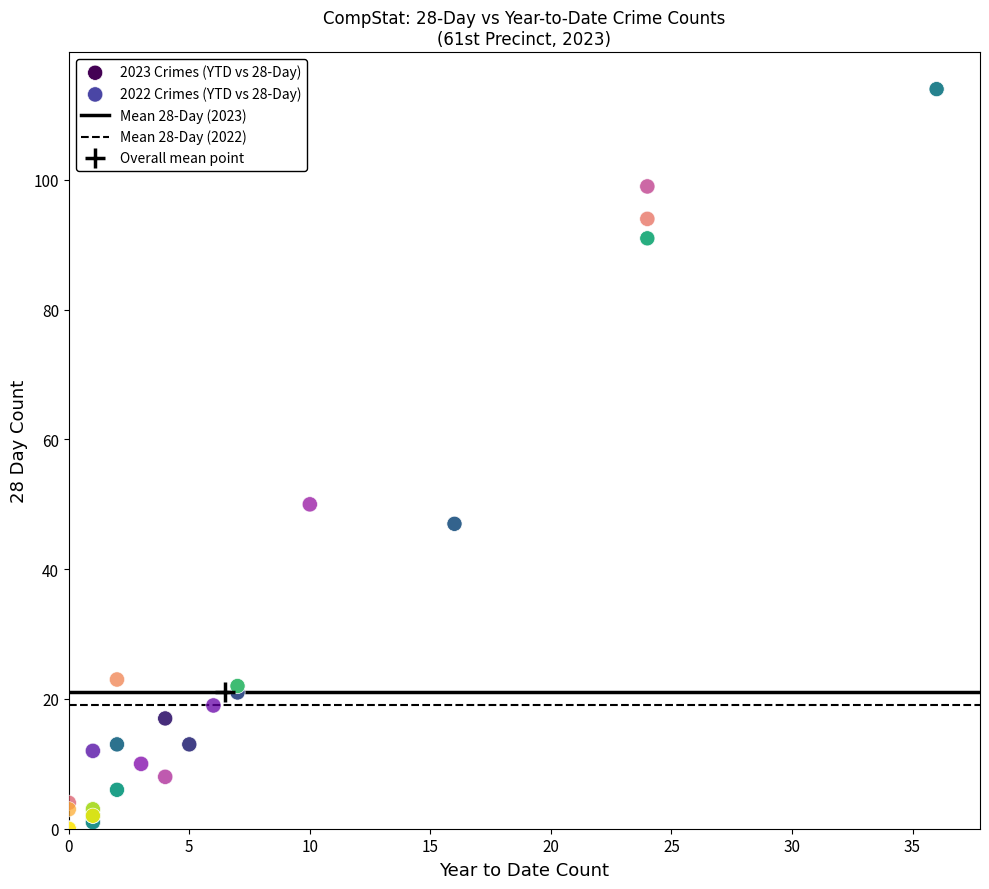

Which series contains the highest Y value?

2023 Crimes (YTD vs 28-Day)